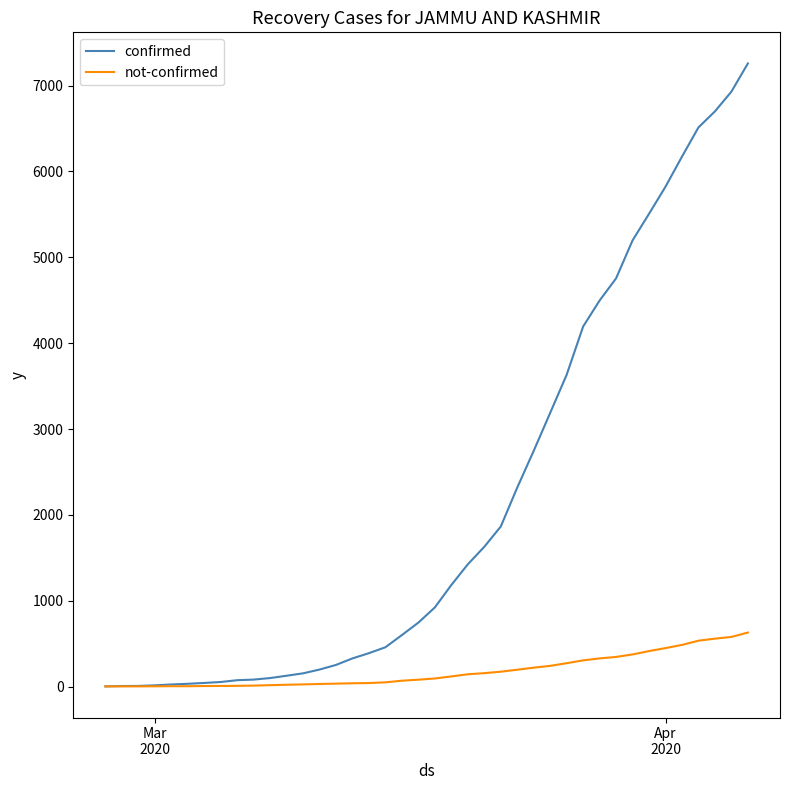

Rank the series by their average value, from lowest to highest.

not-confirmed, confirmed